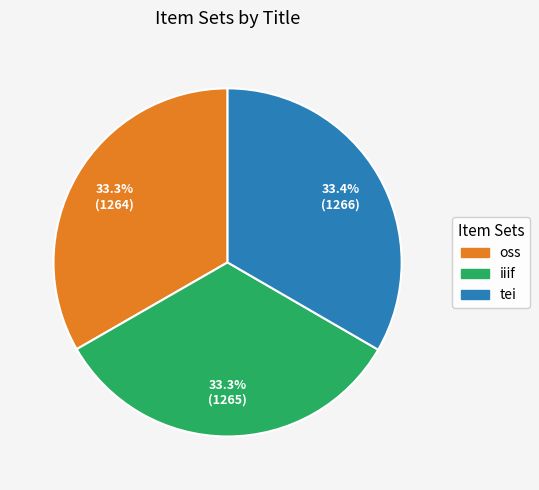

What portion of the pie excludes tei?

66.6%